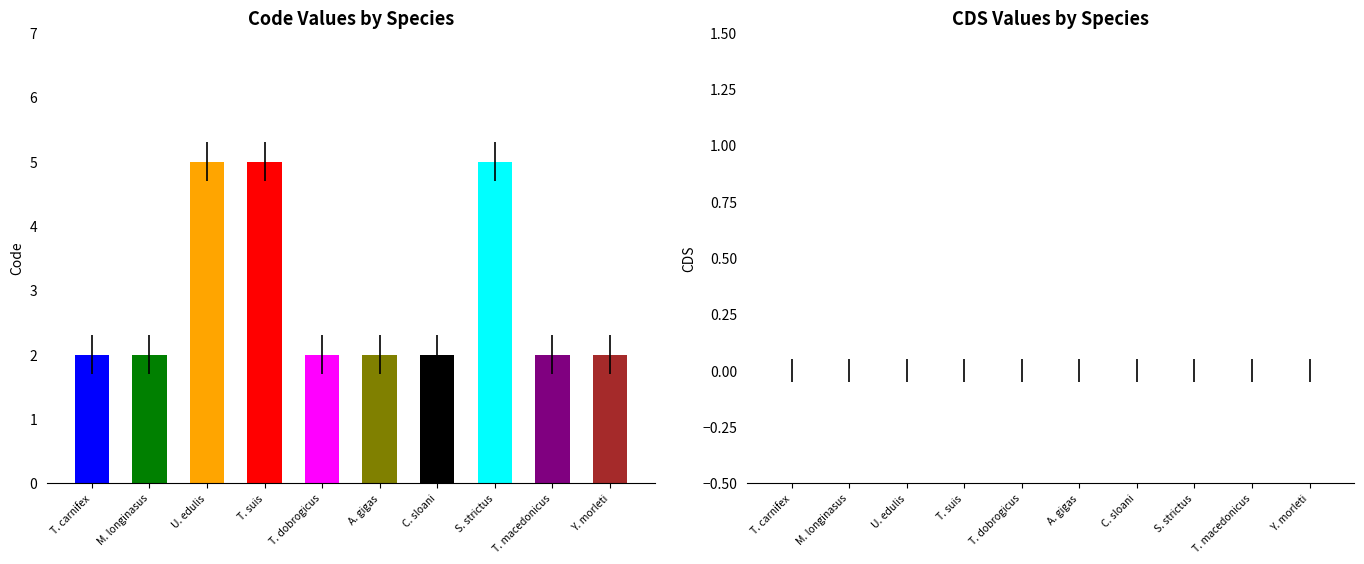

Rank the series by their maximum value, from highest to lowest.

Code, CDS